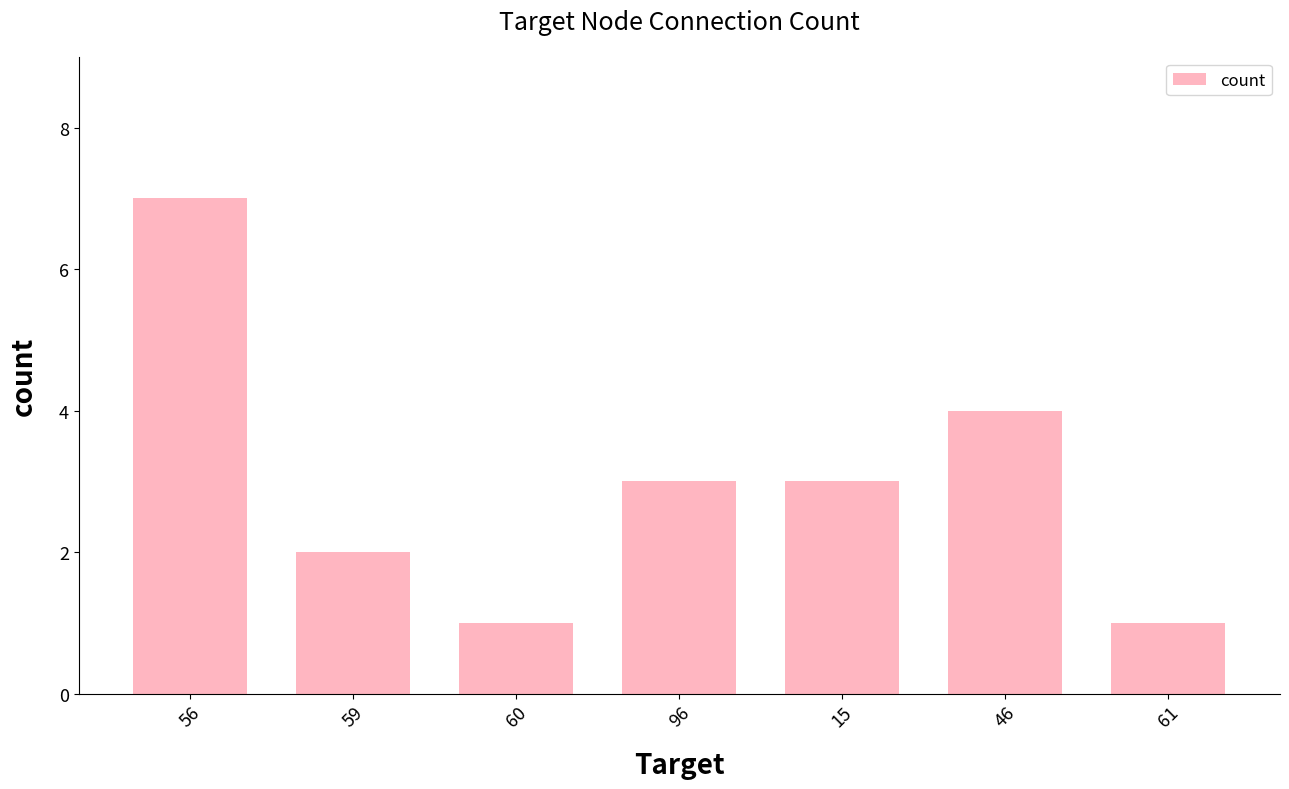

Reading left to right, list all the values displayed in this chart.

56=7	59=2	60=1	96=3	15=3	46=4	61=1